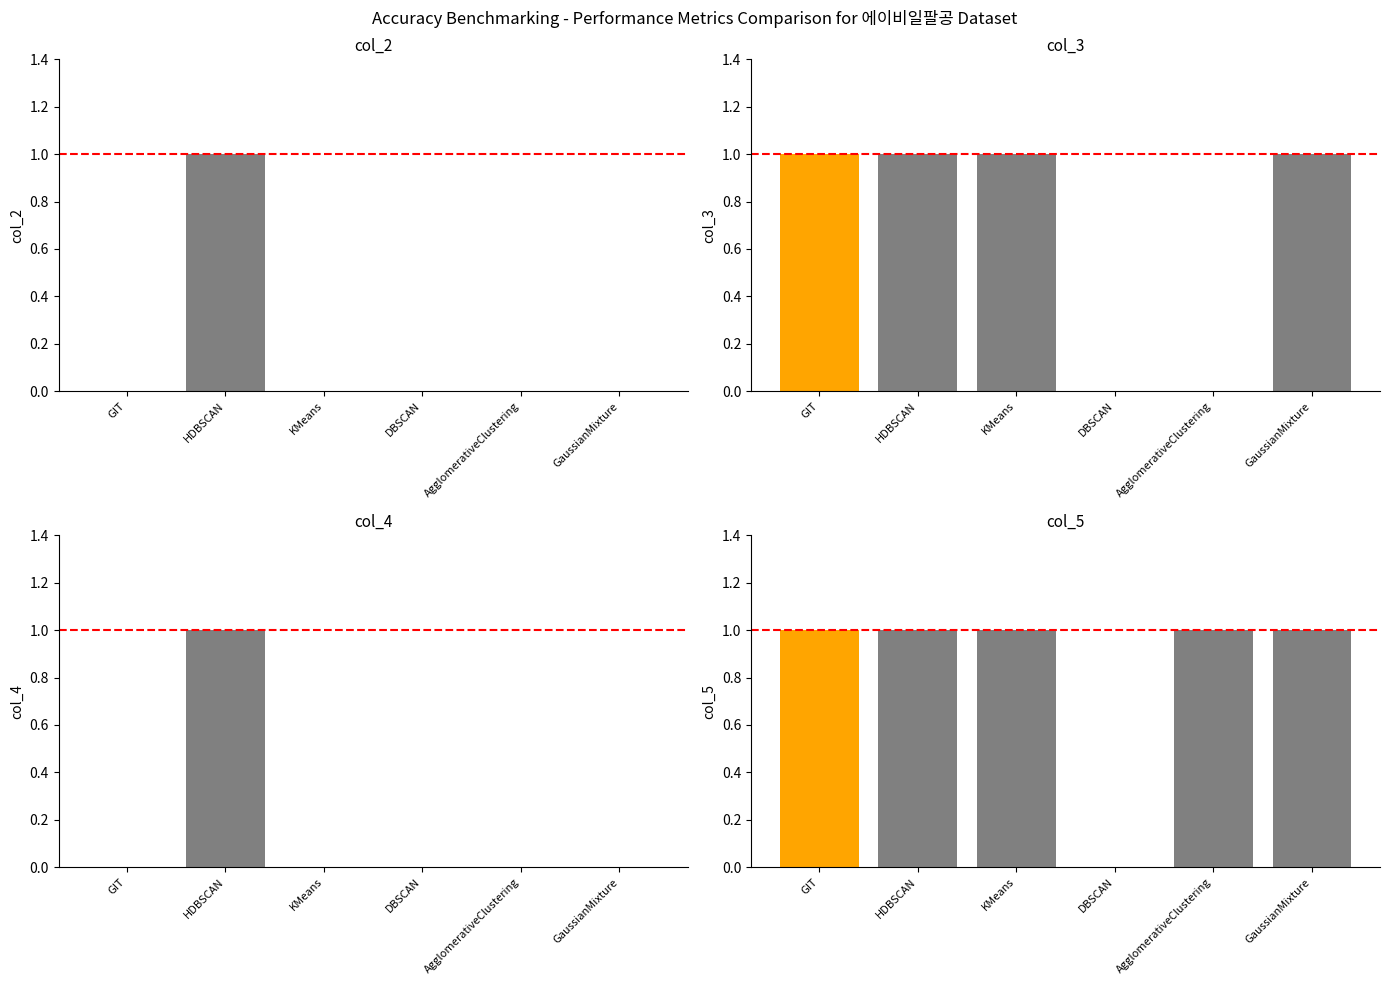

Are the bars grouped side by side (vs. stacked)?

Yes